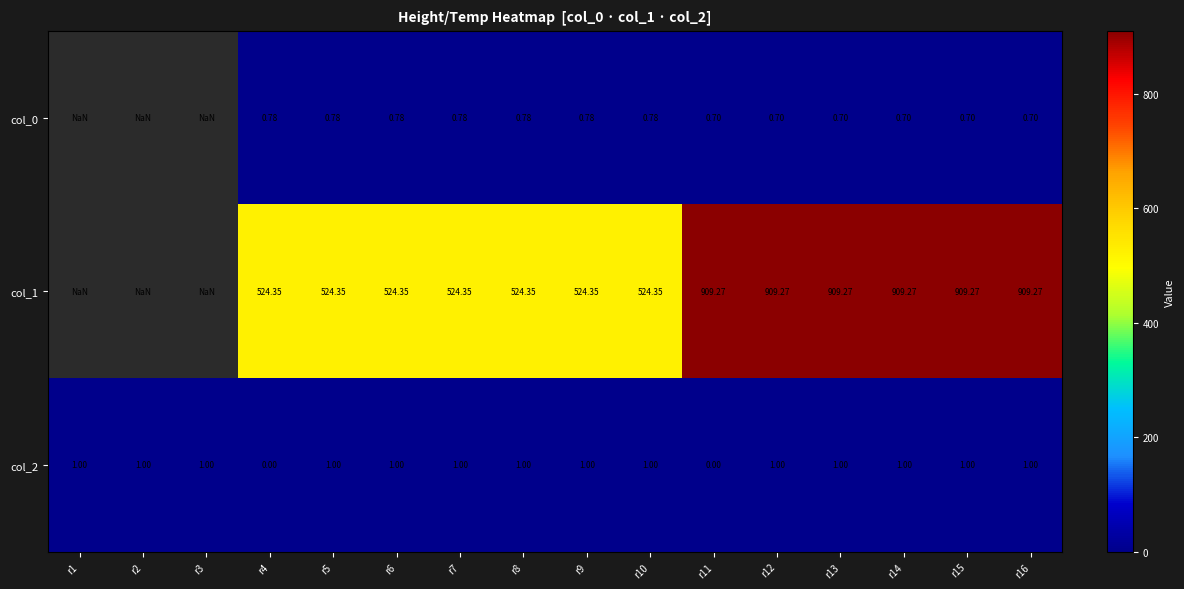

What is the maximum value for col_2?

1.0